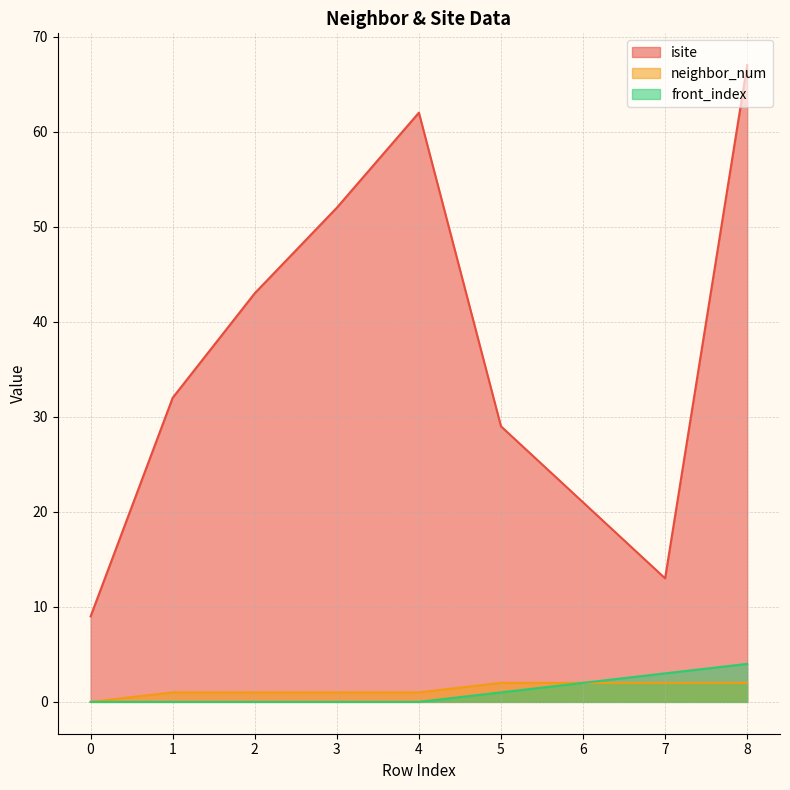

How many lines are shown in the chart?

3